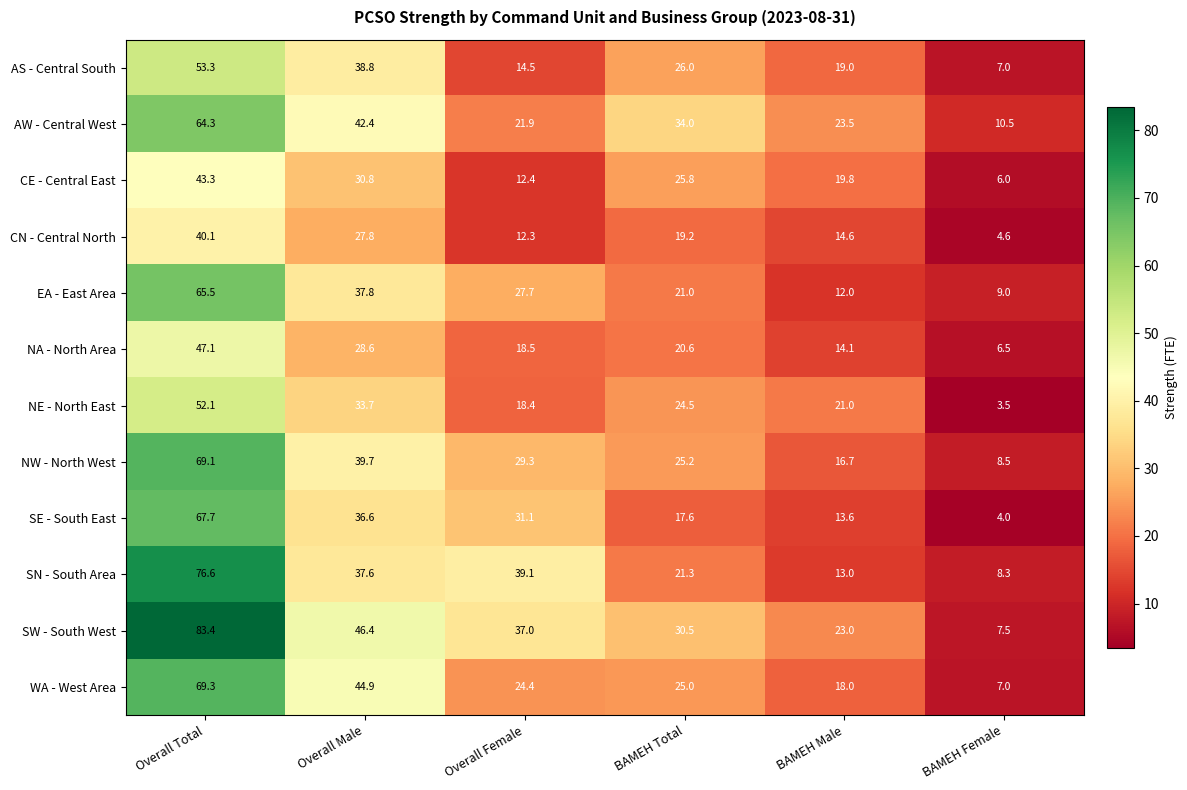

The AS - Central South series shows 41.8 at BAMEH Total. True or false?

False